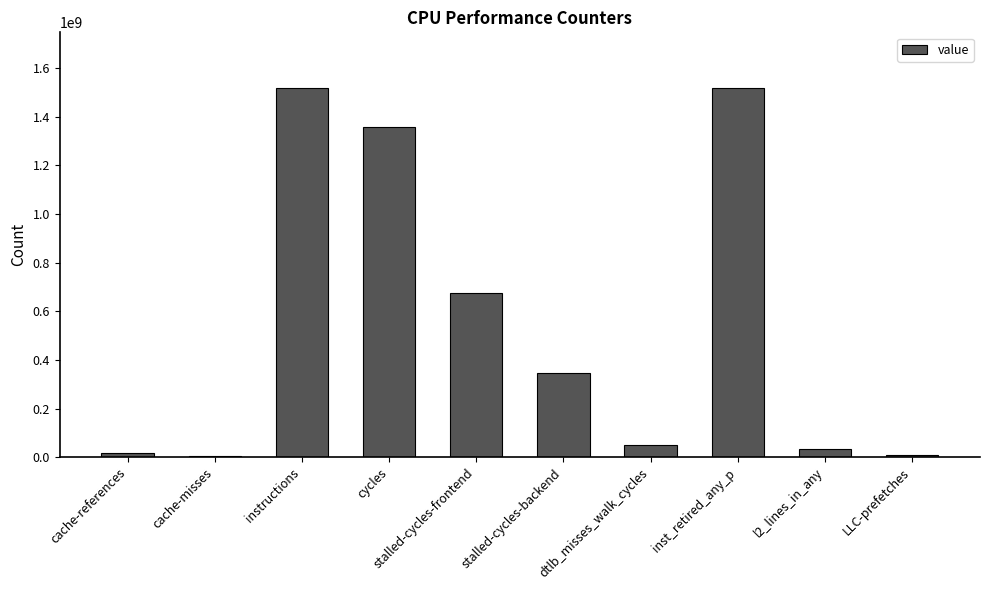

What is the sum of the values at stalled-cycles-frontend and inst_retired_any_p?

2192553662